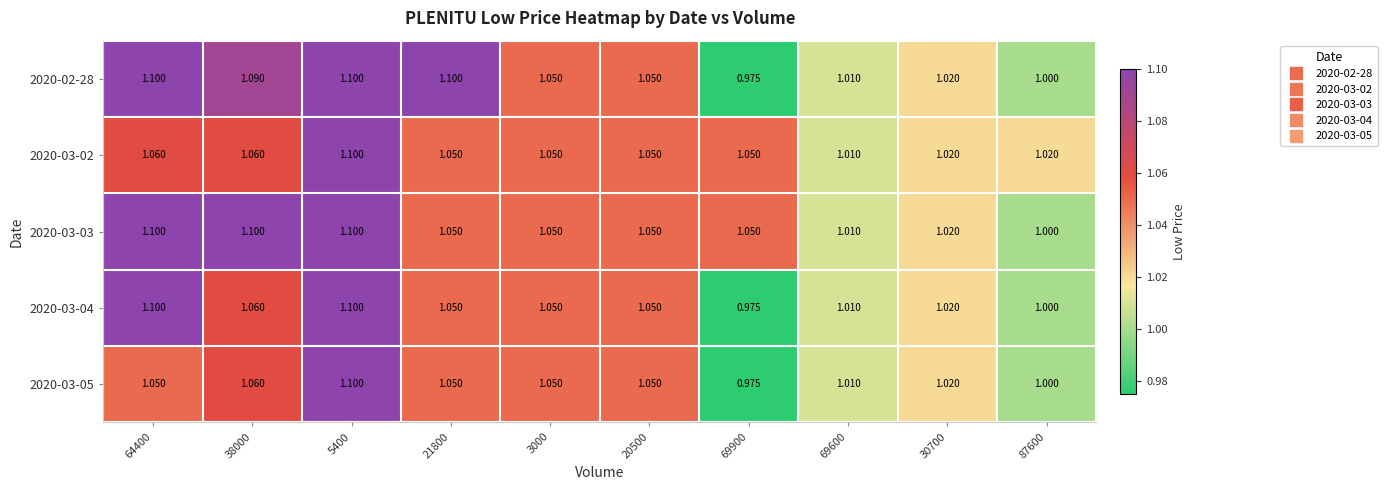

At how many categories does at least one series exceed 1?

10